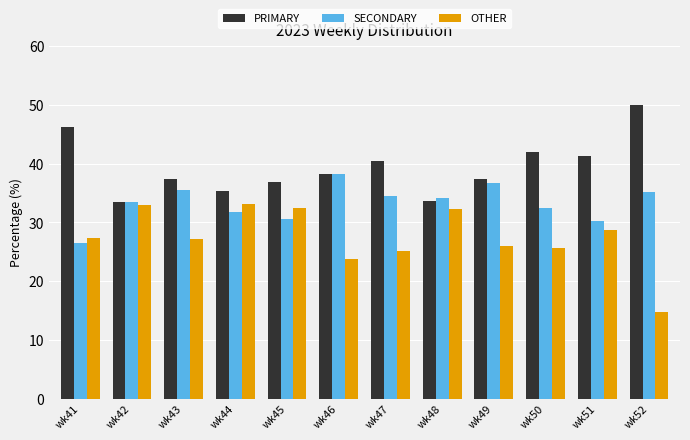

Which label corresponds to the largest value in the chart?

wk52